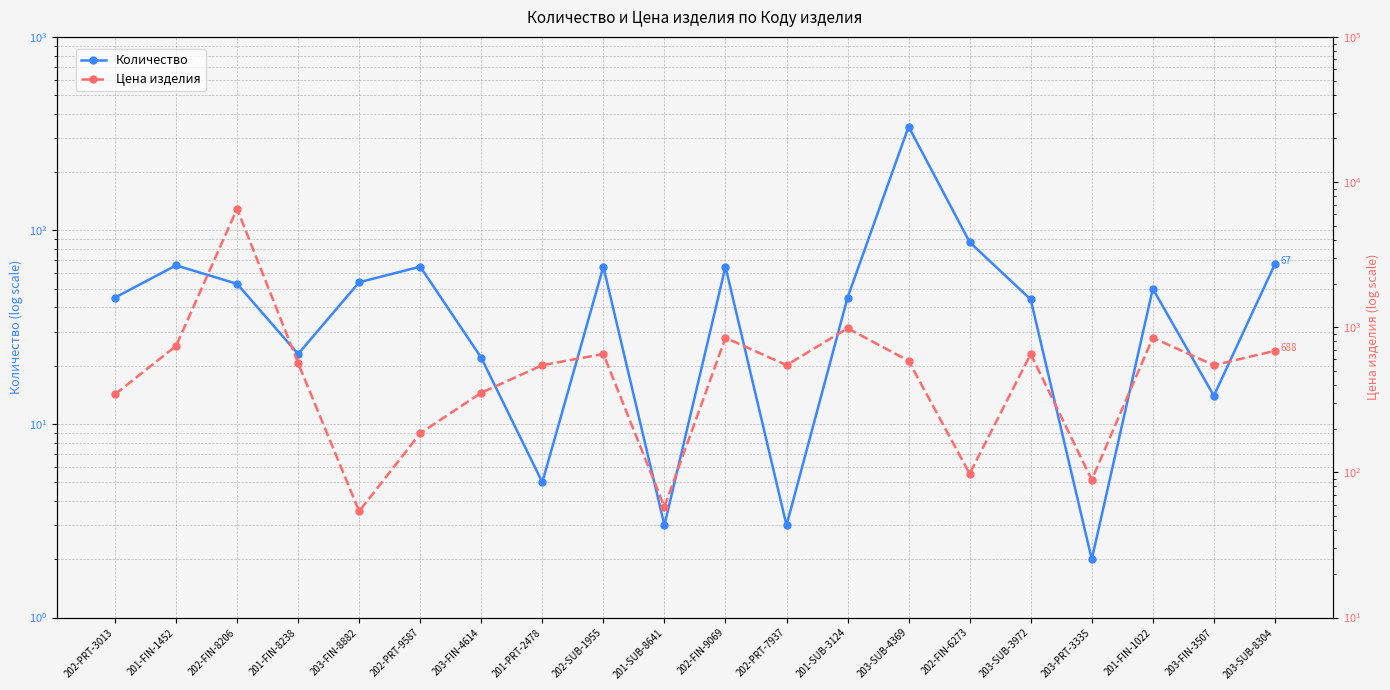

At which label is Количество closest to 173?

202-FIN-6273